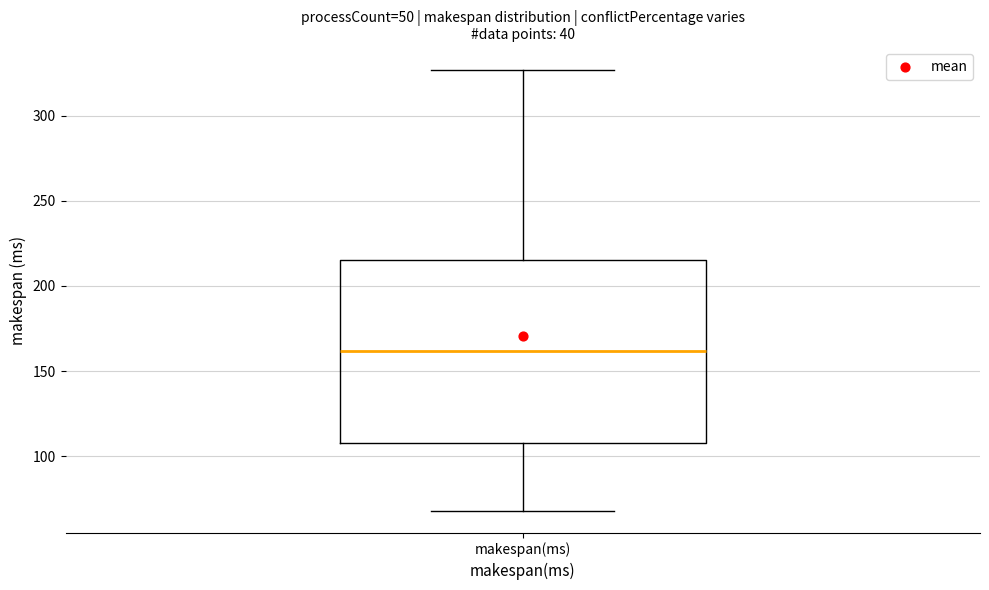

Transcribe this box plot: give where the median line is, the range the box spans, and where the two whiskers end, as read against the y-axis. The values are not printed on the chart, so give them approximately, as read against the axis.

median 160, box 110 to 215, whiskers 70 to 325